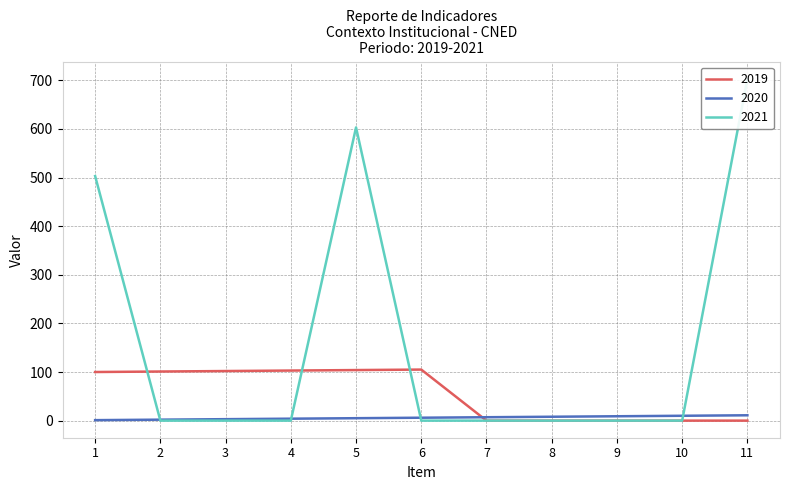

What is the sum of all 2020 values?

66